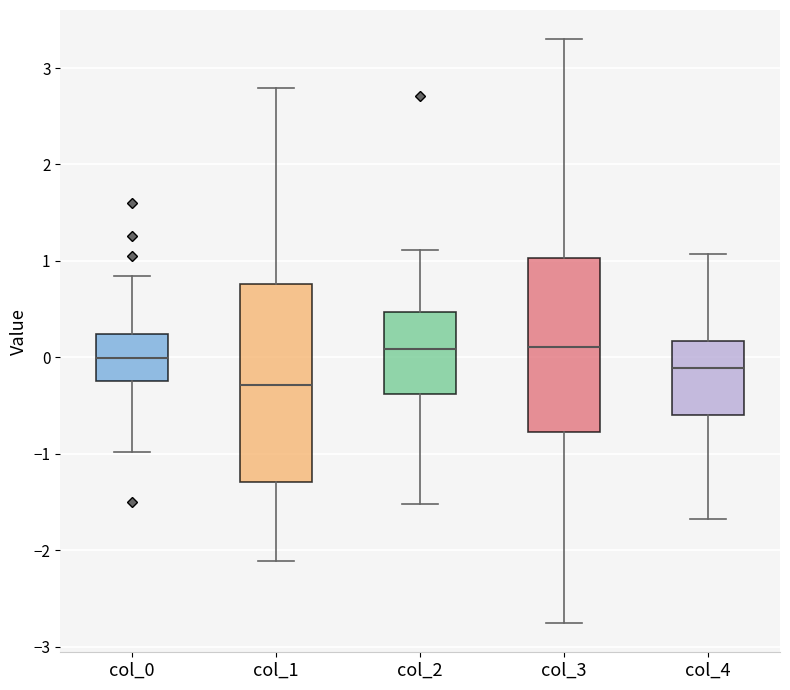

Which box is the tallest, from its lower edge to its upper edge?

col_1